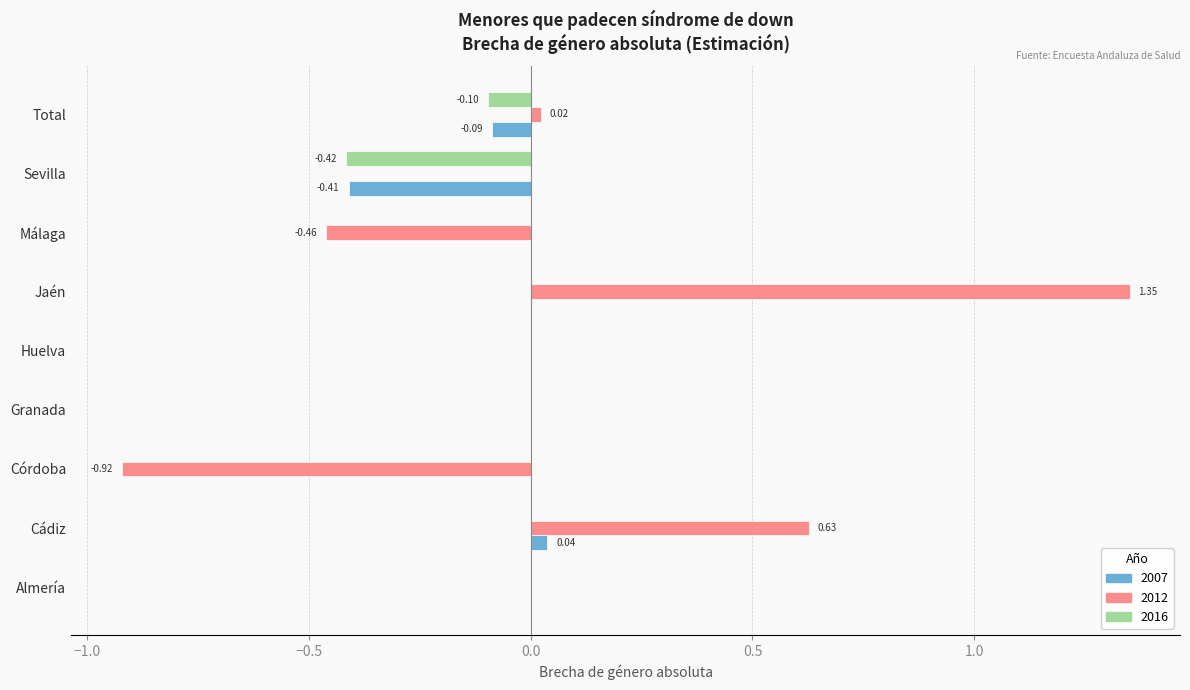

What are all the series names shown in the legend?

2007, 2012, 2016